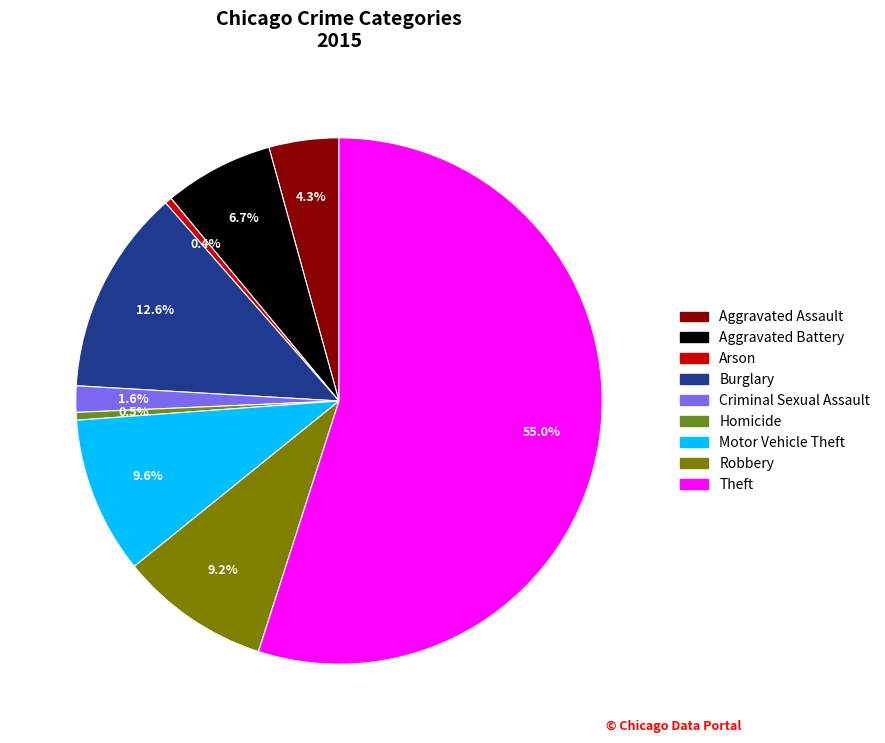

Does Theft account for over 50% of the chart?

Yes